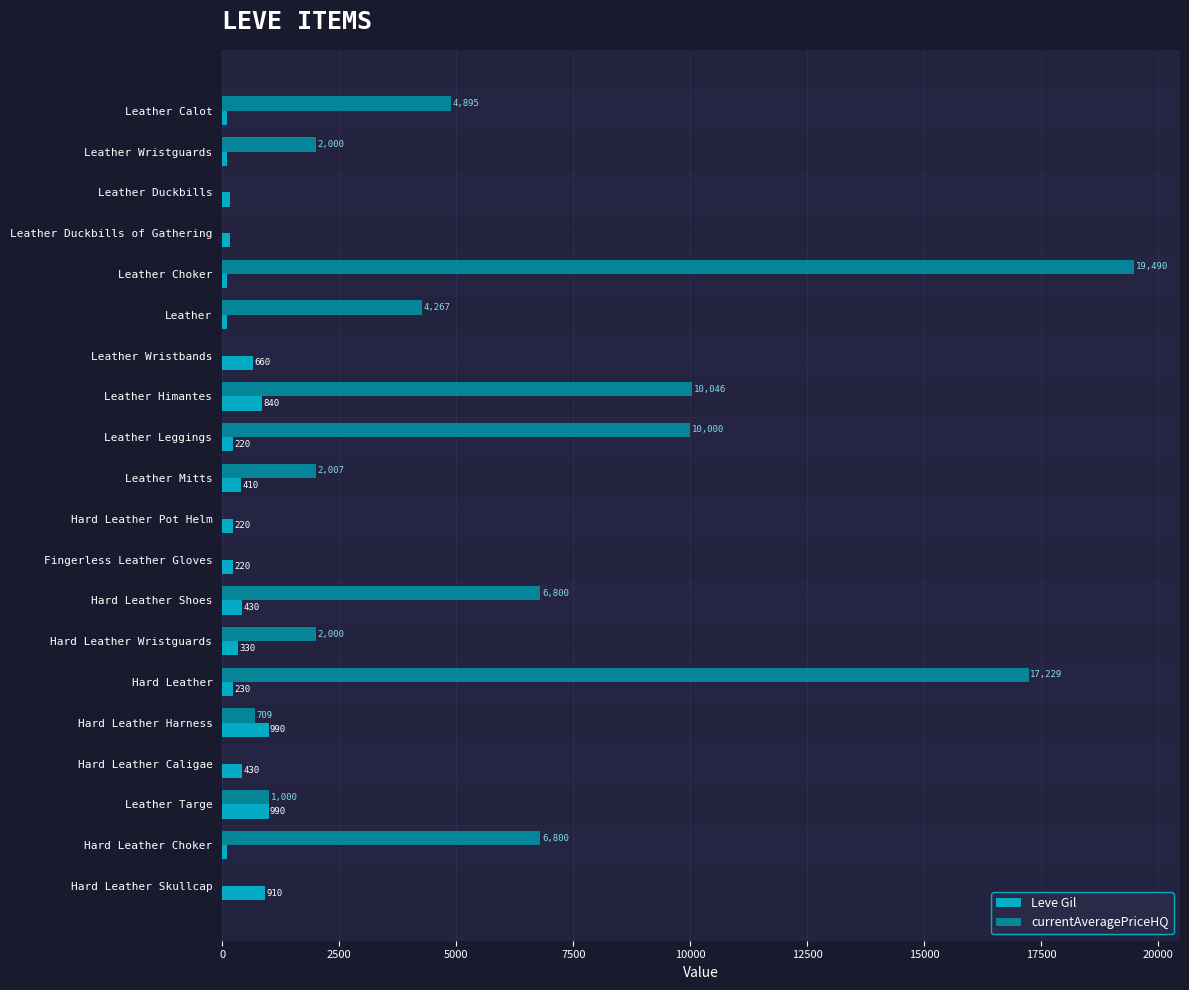

What is the highest value of the Leve Gil series?

990.0